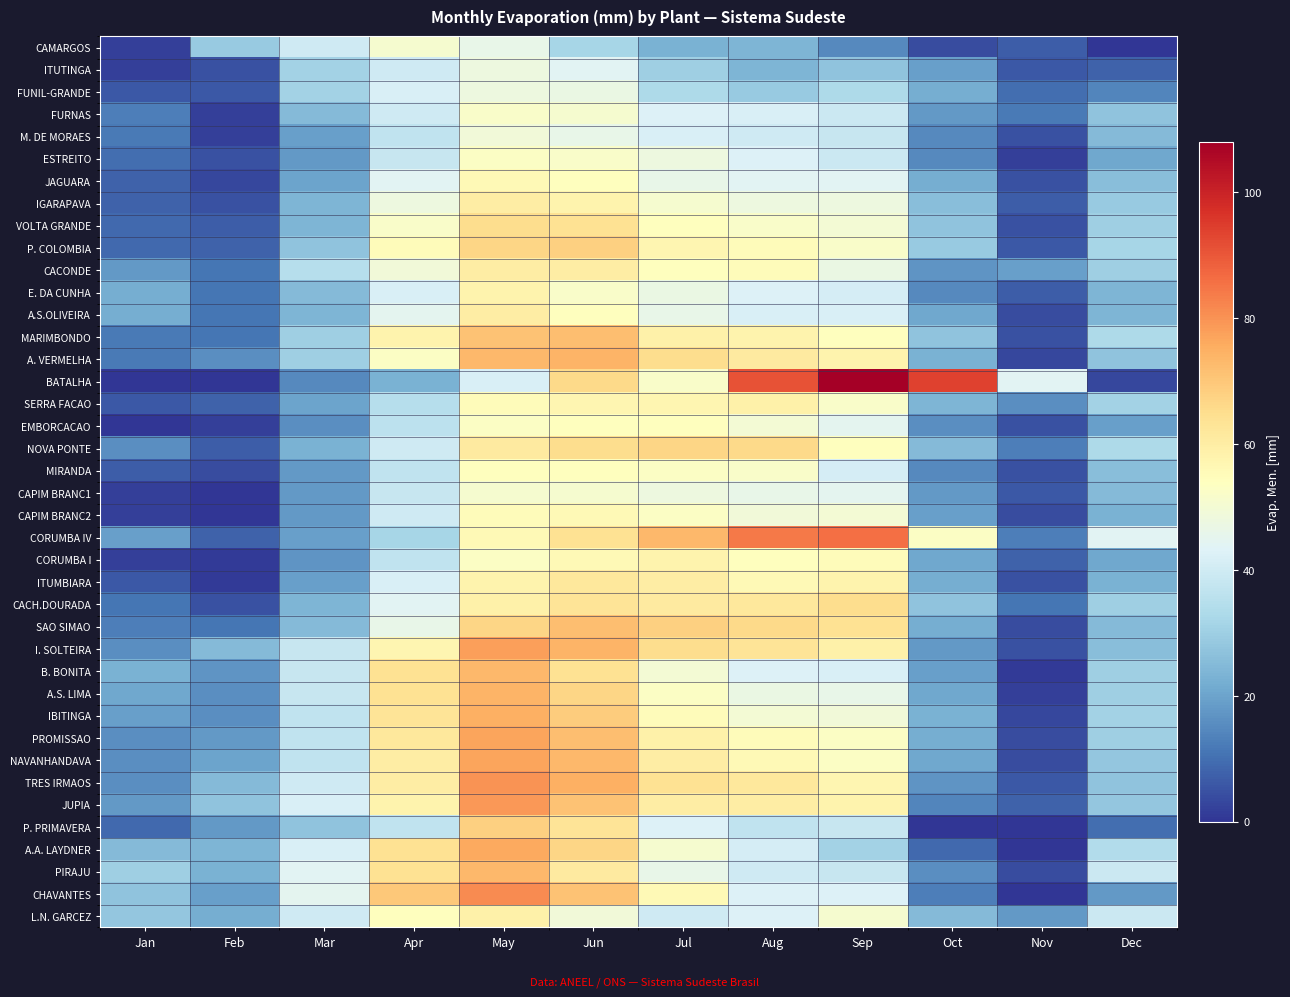

At how many categories does at least one series exceed 63?

7